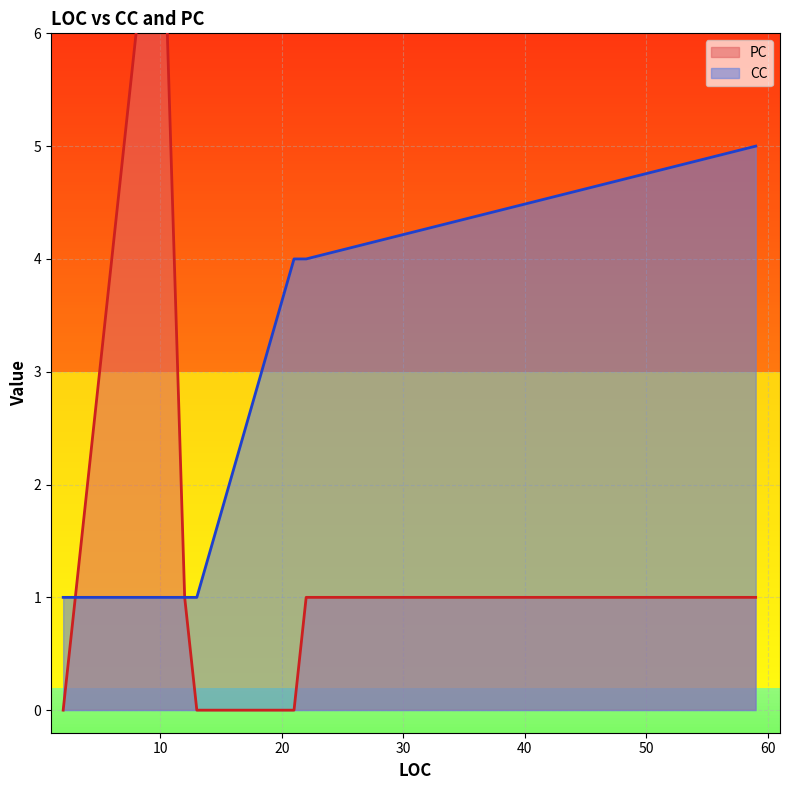

Which series has the largest total across all categories?

PC